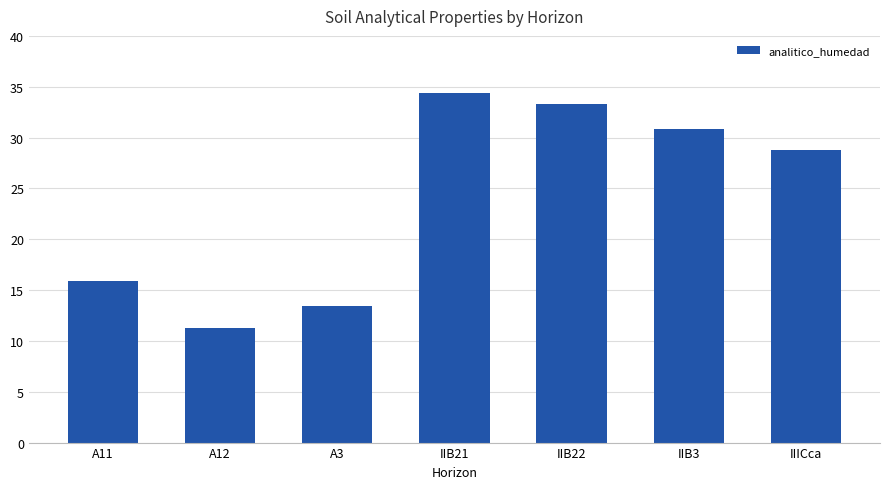

At which label does the data first exceed 28?

IIB21